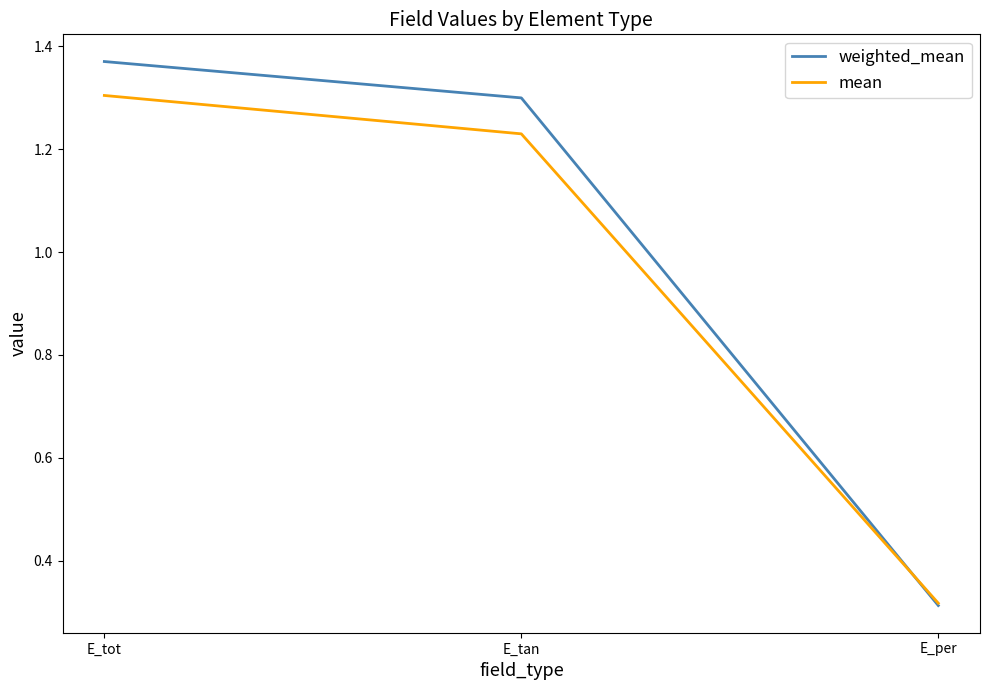

What is the difference between the weighted_mean values at E_tot and E_tan?

0.1